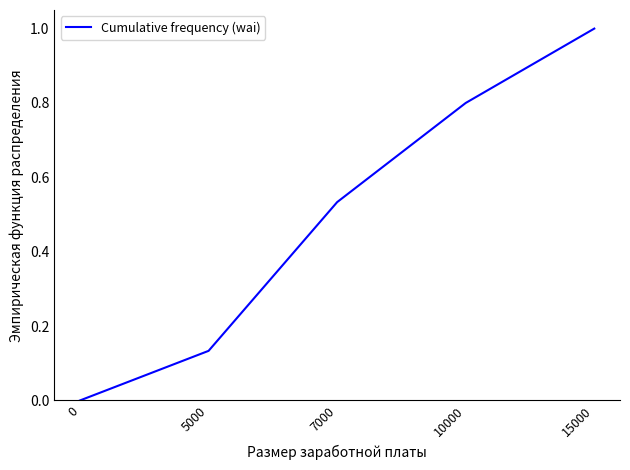

True or false: the data shows 0.8 at 10000.

True